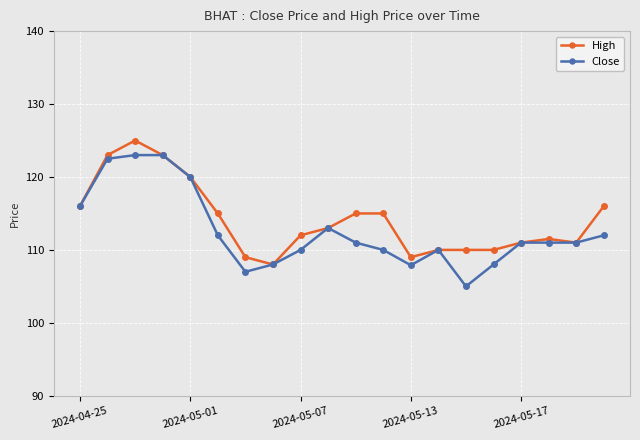

What is the lowest value of the High series?

108.0